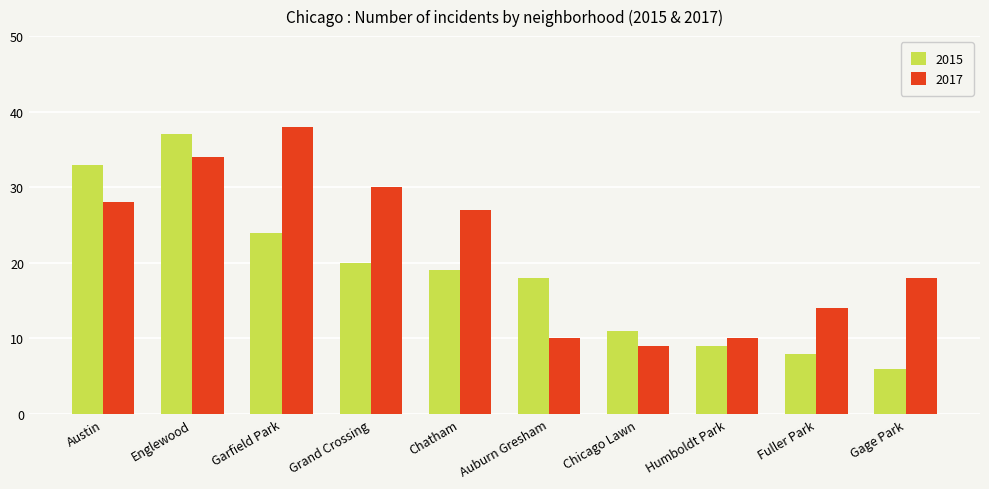

Is it true that 2015 equals 30 at Chatham?

False